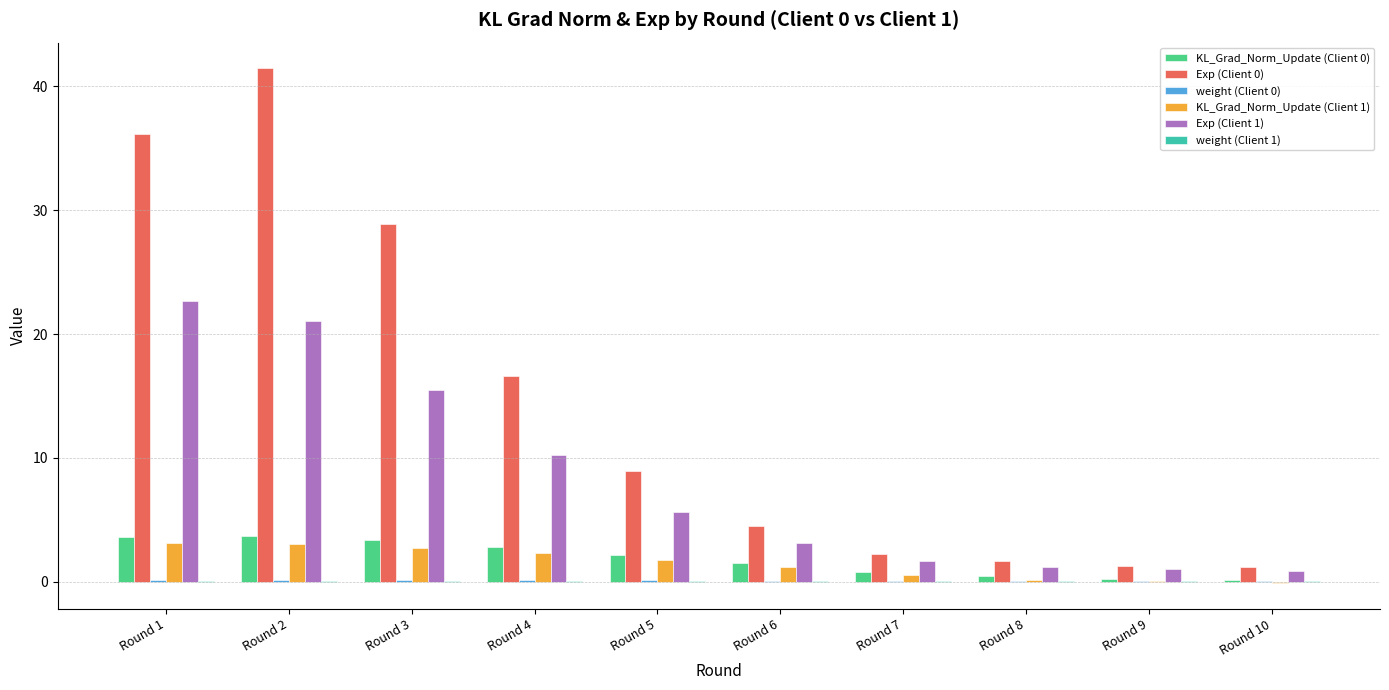

True or false: KL_Grad_Norm_Update (Client 0) has a value of 3.7 at Round 2.

True